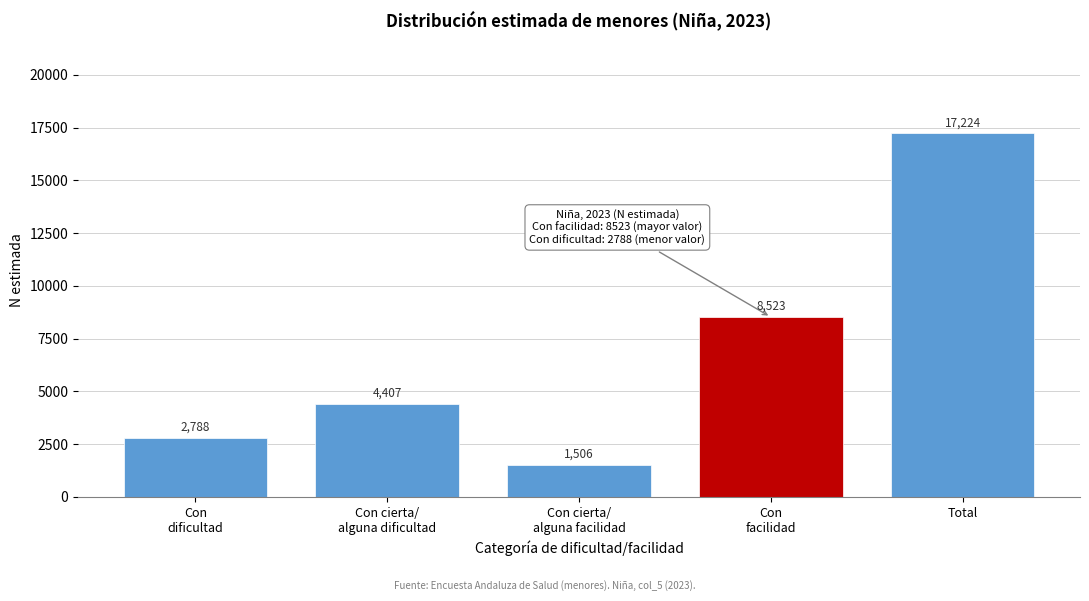

What value does the data have at Total, to the nearest 100?

17200